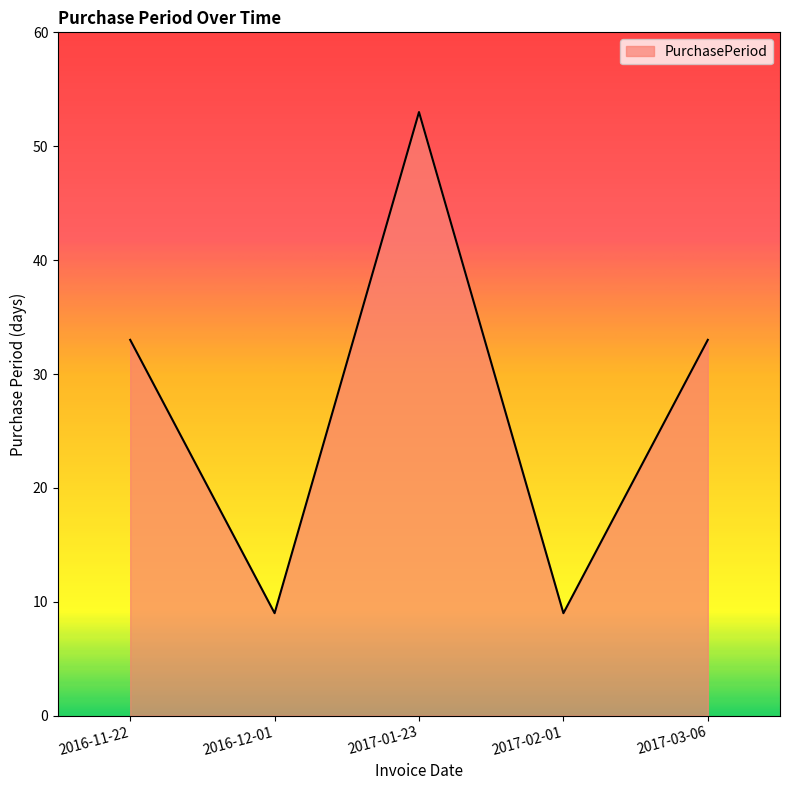

How many interior local peaks (higher than both neighbors) does the data have?

1